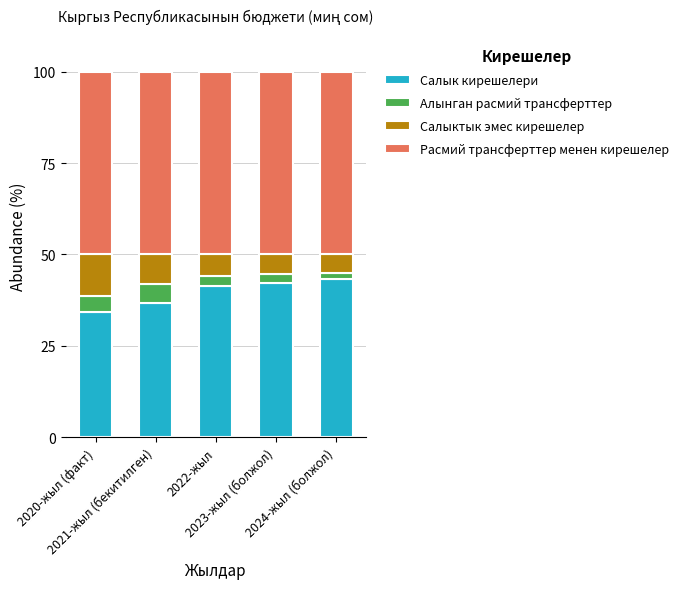

What is the total value across all series at 2021-жыл (бекитилген)?

100.0